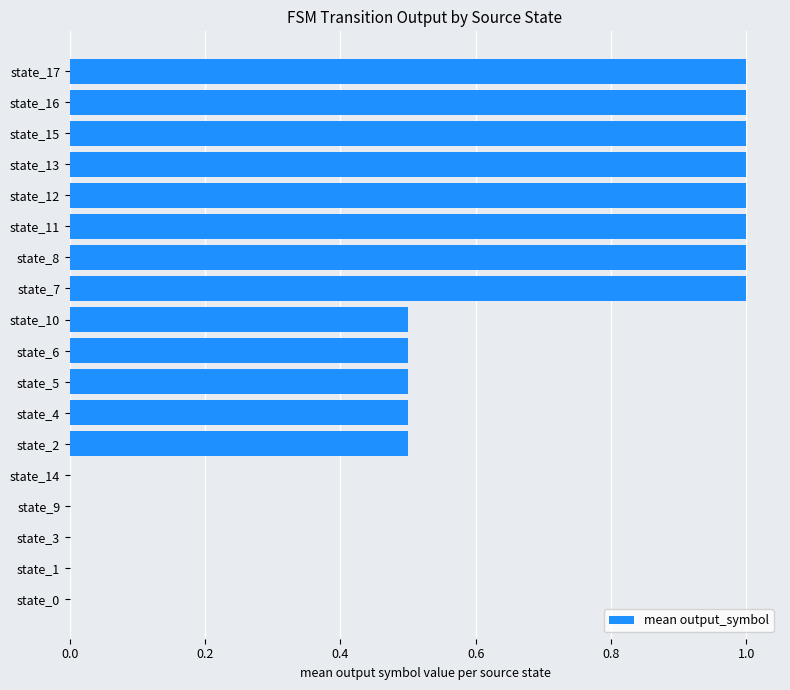

What is the sum of all values?

10.5